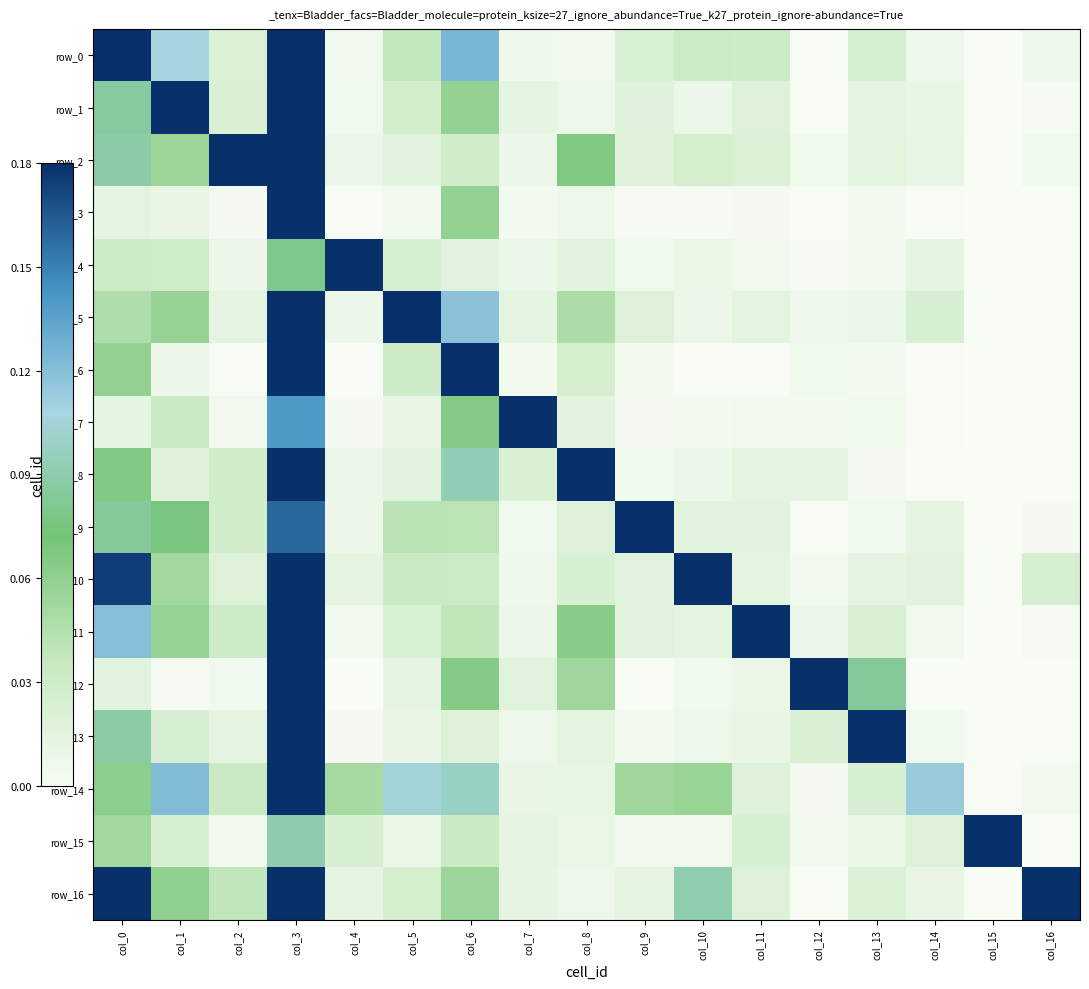

How many categories are shown in the chart?

17